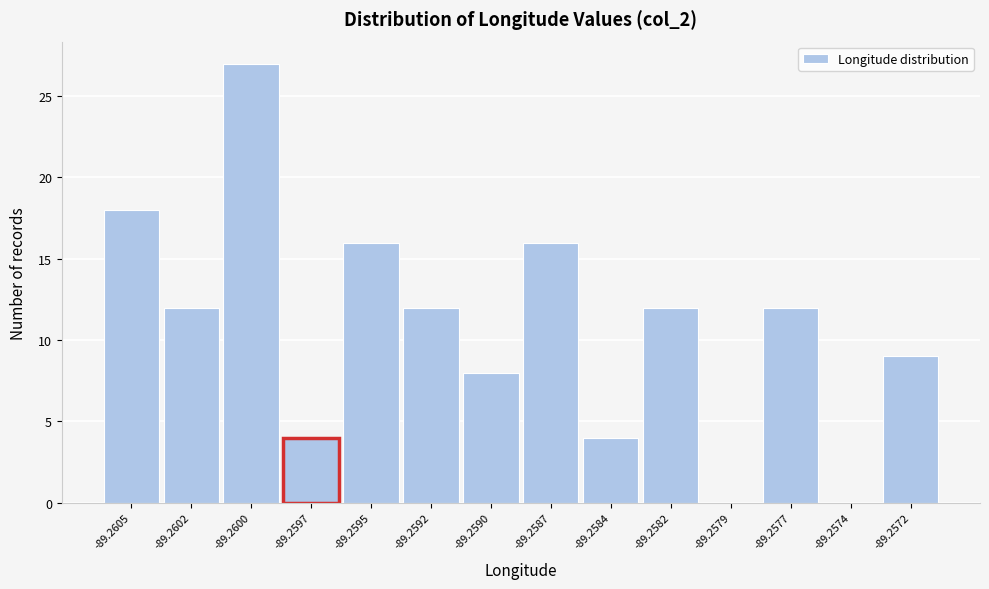

Reading left to right, list all the values displayed in this chart.

-89.2605=18	-89.2602=12	-89.2600=27	-89.2597=4	-89.2595=16	-89.2592=12	-89.2590=8	-89.2587=16	-89.2584=4	-89.2582=12	-89.2579=0	-89.2577=12	-89.2574=0	-89.2572=9